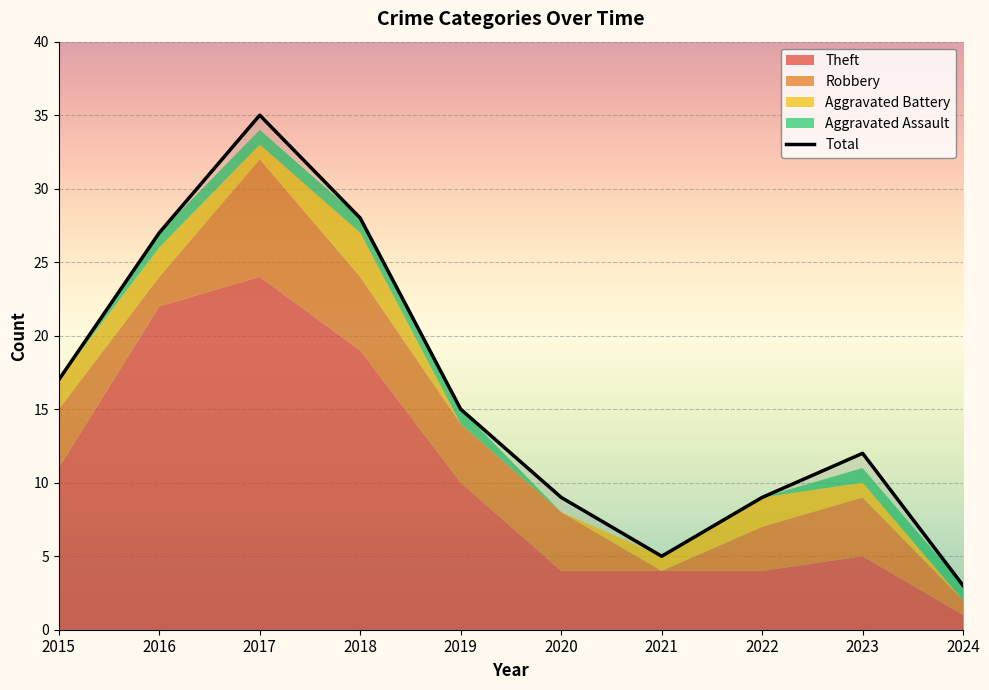

Where is the first local minimum for Robbery?

2016